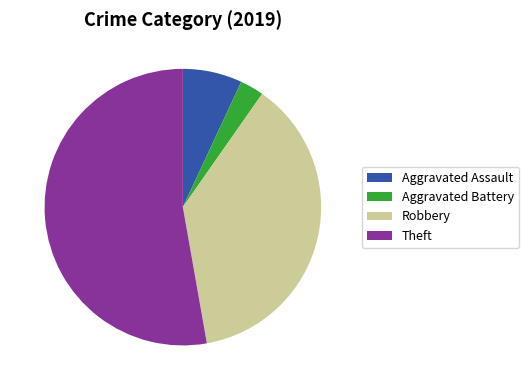

What is the majority slice?

Theft